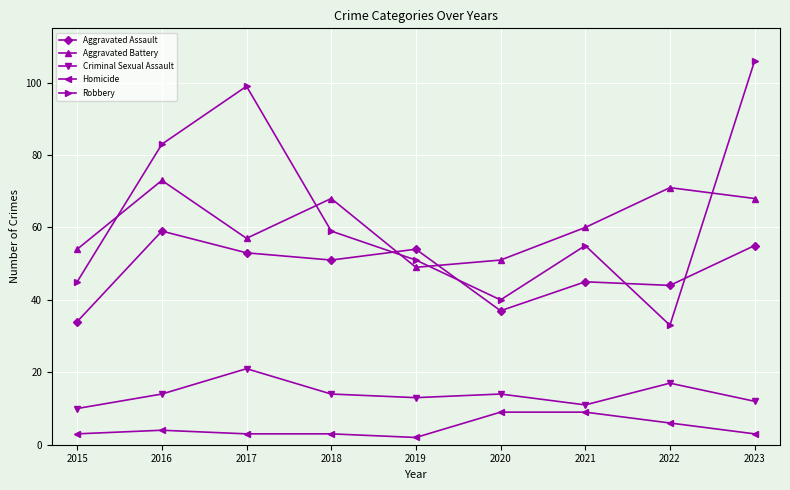

At which label does Aggravated Battery reach its peak?

2016